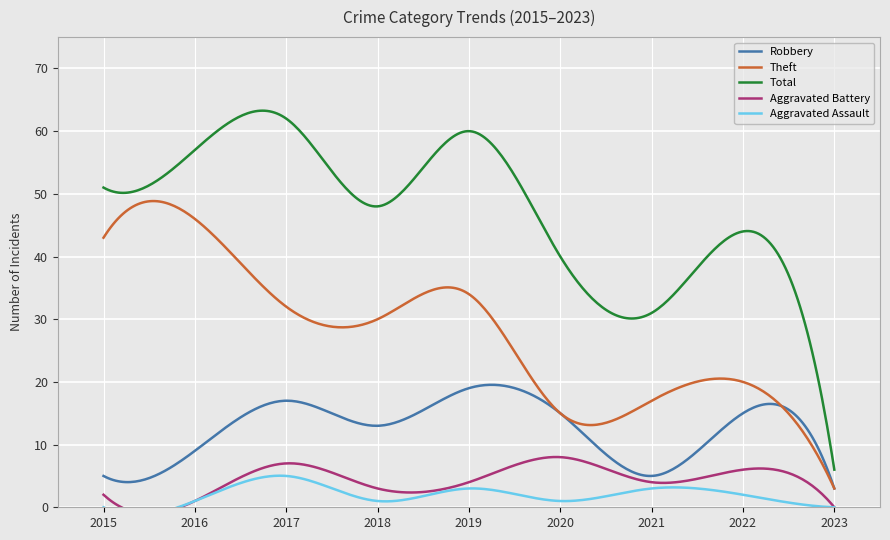

At how many categories does at least one series exceed 59?

2